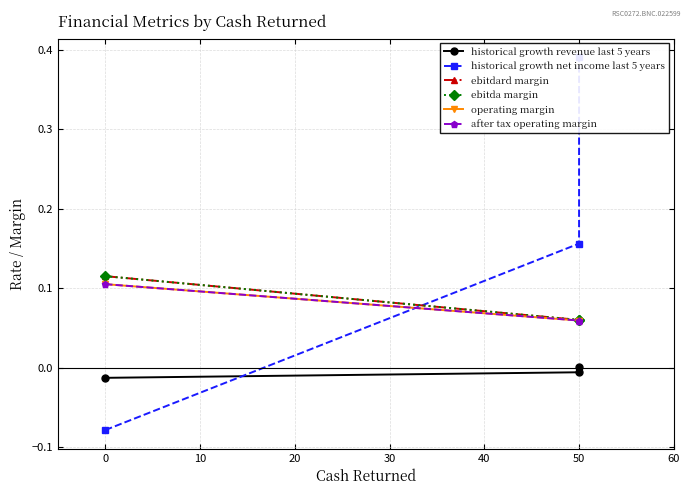

What are all the series names shown in the legend?

historical growth revenue last 5 years, historical growth net income last 5 years, ebitdard margin, ebitda margin, operating margin, after tax operating margin